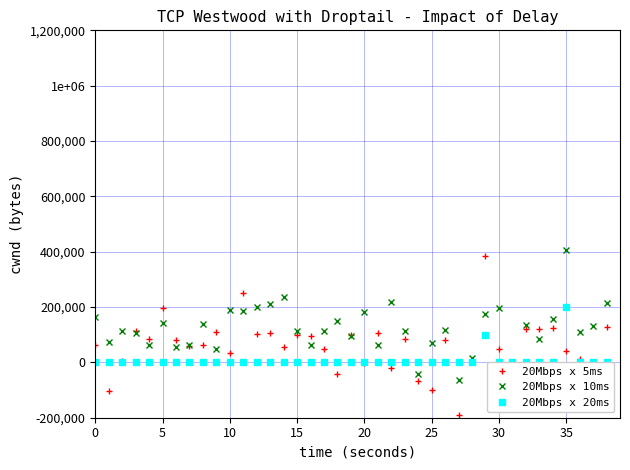

Rank the series by their average value, from lowest to highest.

20Mbps x 20ms, 20Mbps x 5ms, 20Mbps x 10ms